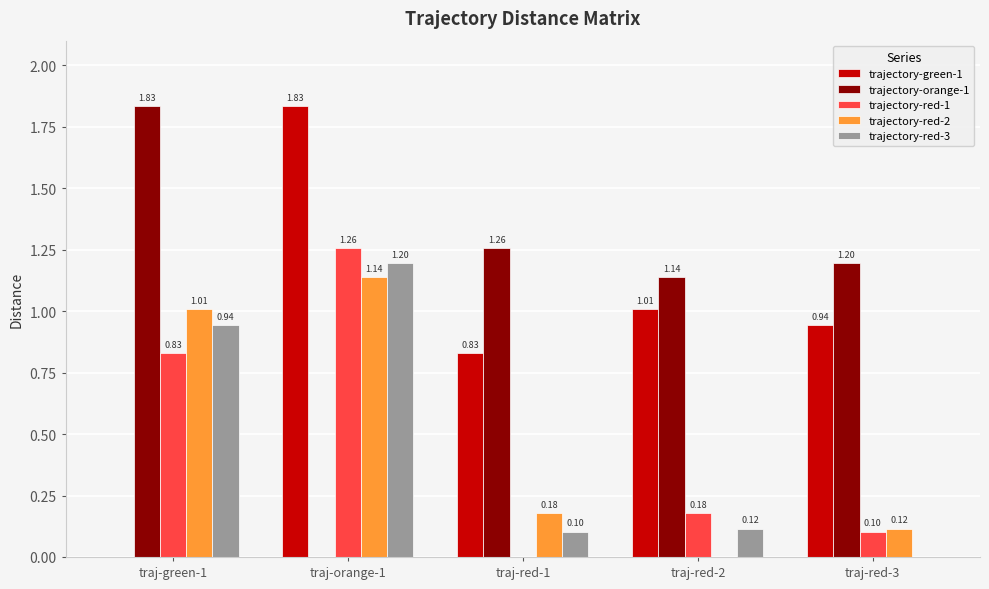

What is the total value across all series at traj-red-3?

2.4